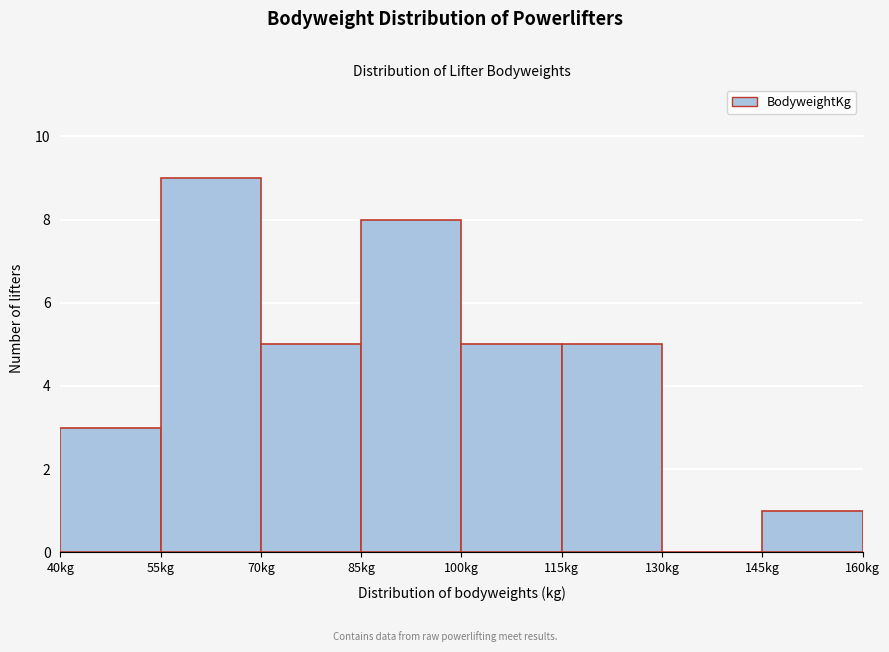

Reading left to right, transcribe this chart: for each bar, give the range it covers on the x-axis and its height. Neither the bar edges nor the heights are printed on the chart, so give them approximately, as read against the axes.

40 to 55: 3
55 to 70: 9
70 to 85: 5
85 to 100: 8
100 to 115: 5
115 to 130: 5
130 to 145: 0
145 to 160: 1